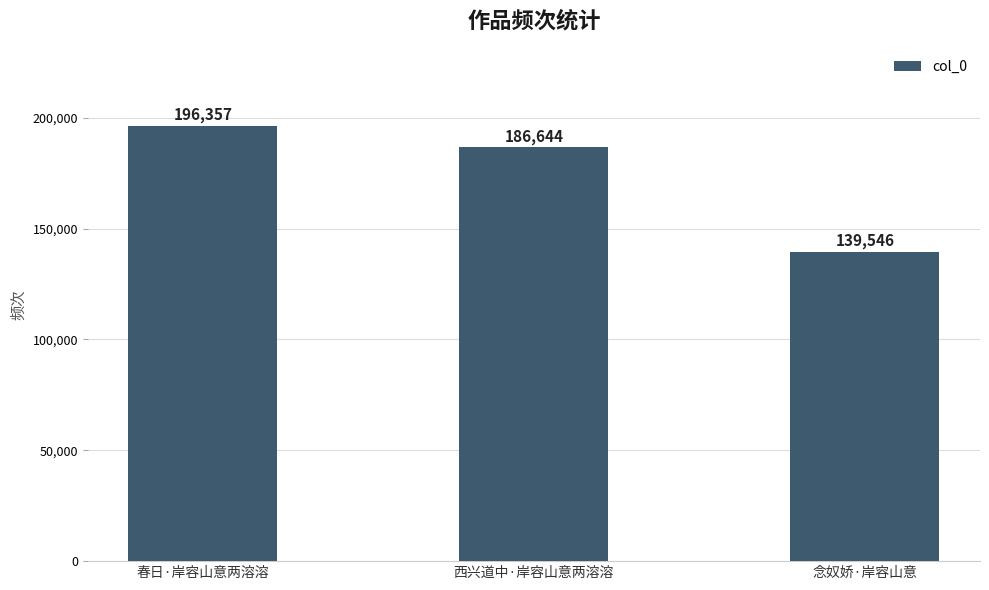

The value at 念奴娇·岸容山意 is 54194. True or false?

False